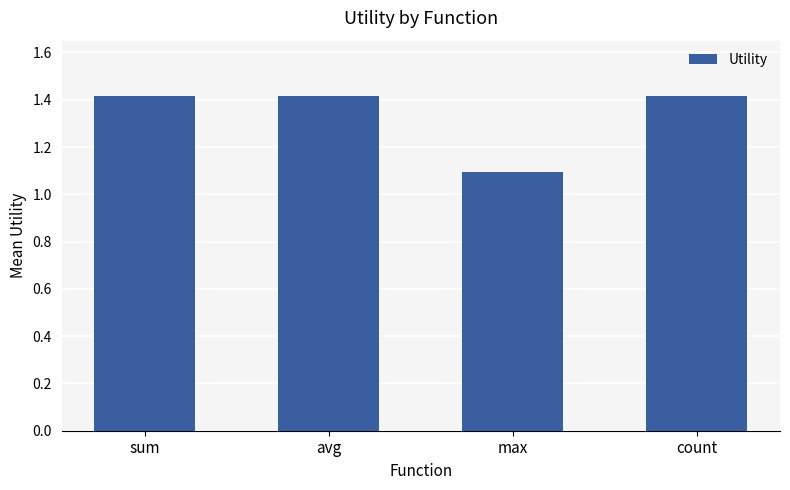

Which has a higher value, count or max?

count